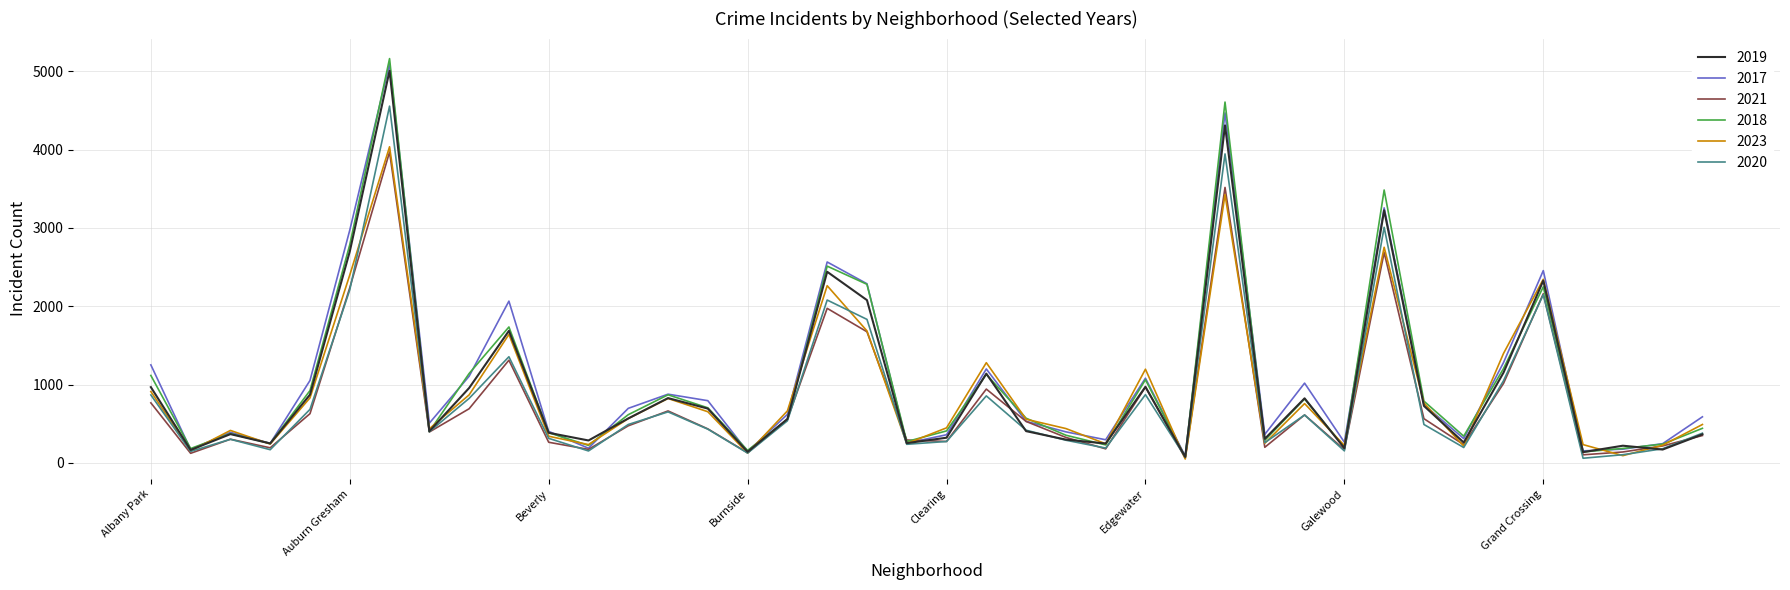

What is the greatest value displayed?

5163